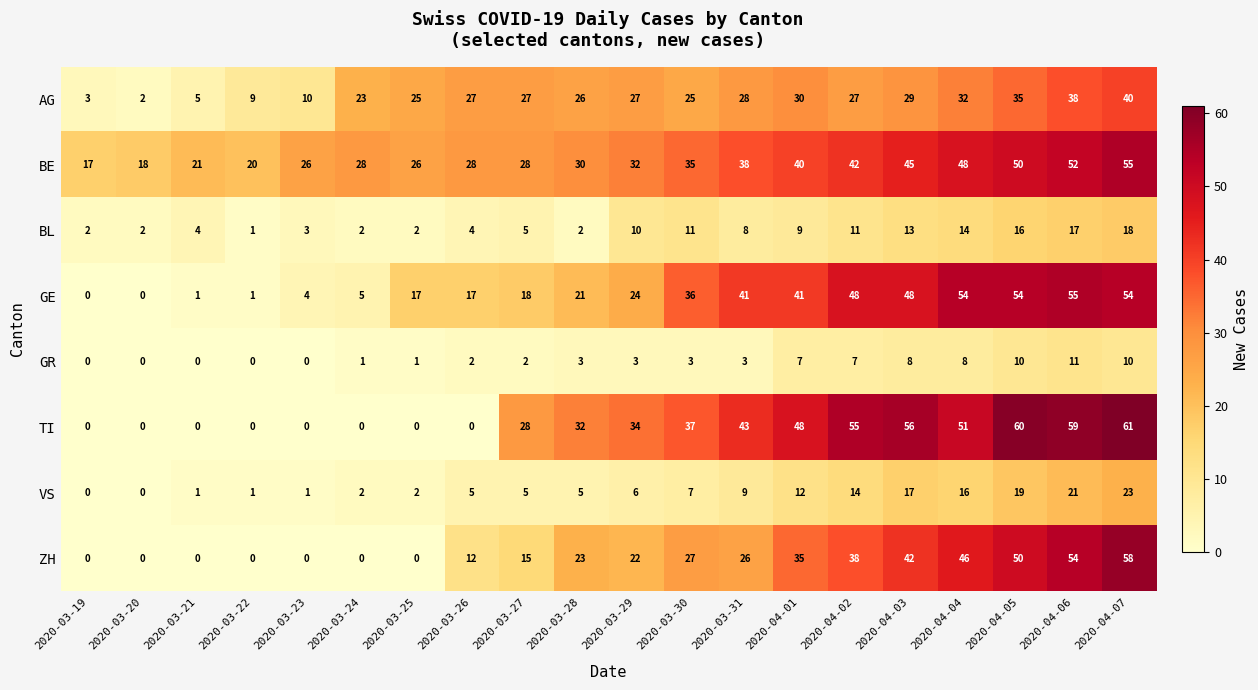

At which label is BE closest to 36?

2020-03-30